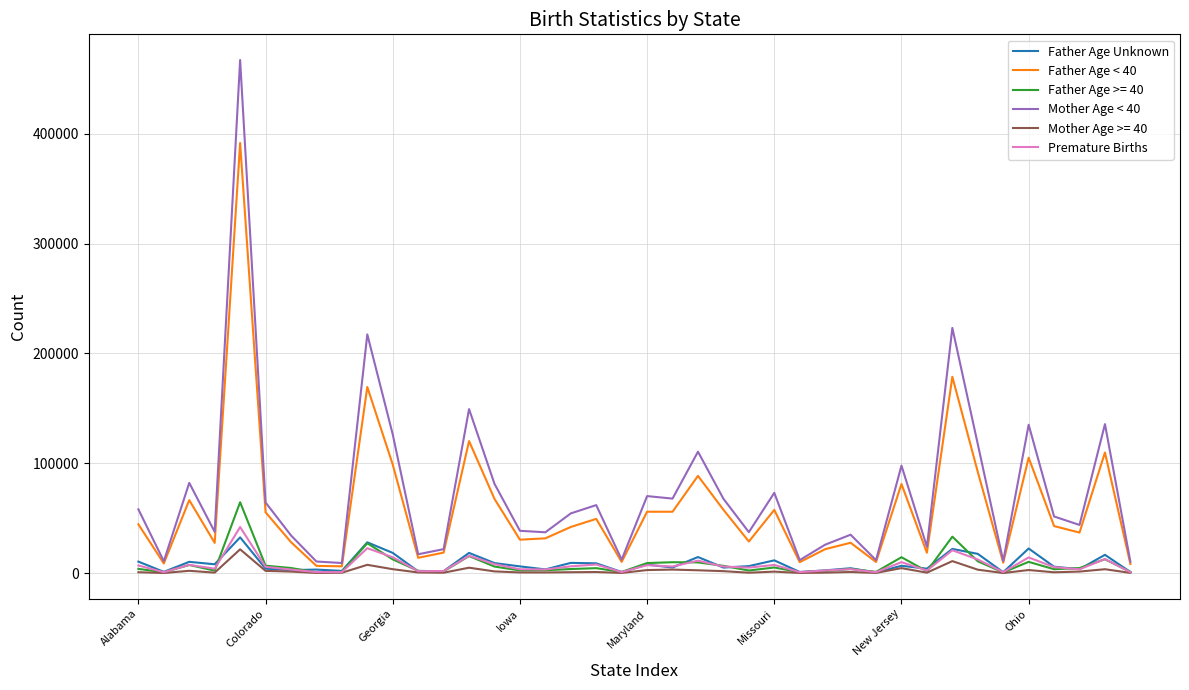

What is the greatest value displayed?

467042